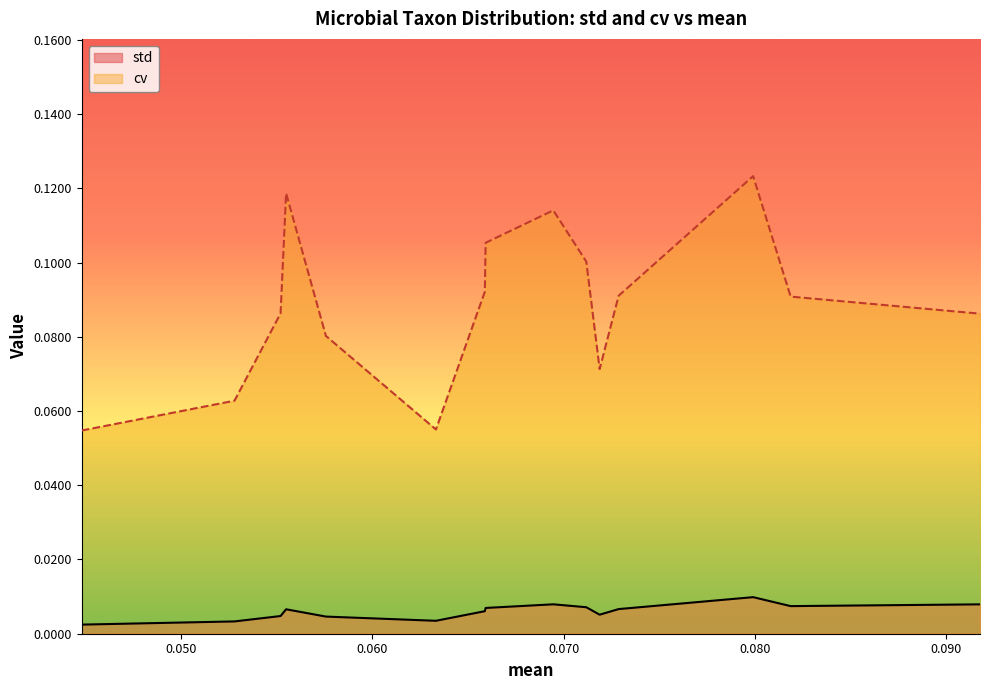

True or false: cv and std cross at least once.

False